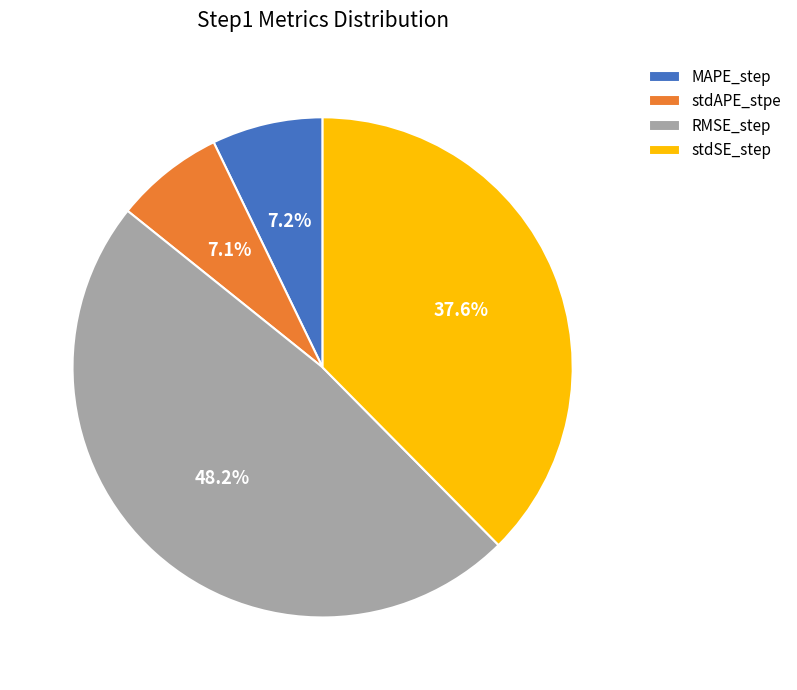

Which category has the biggest portion of the pie?

RMSE_step